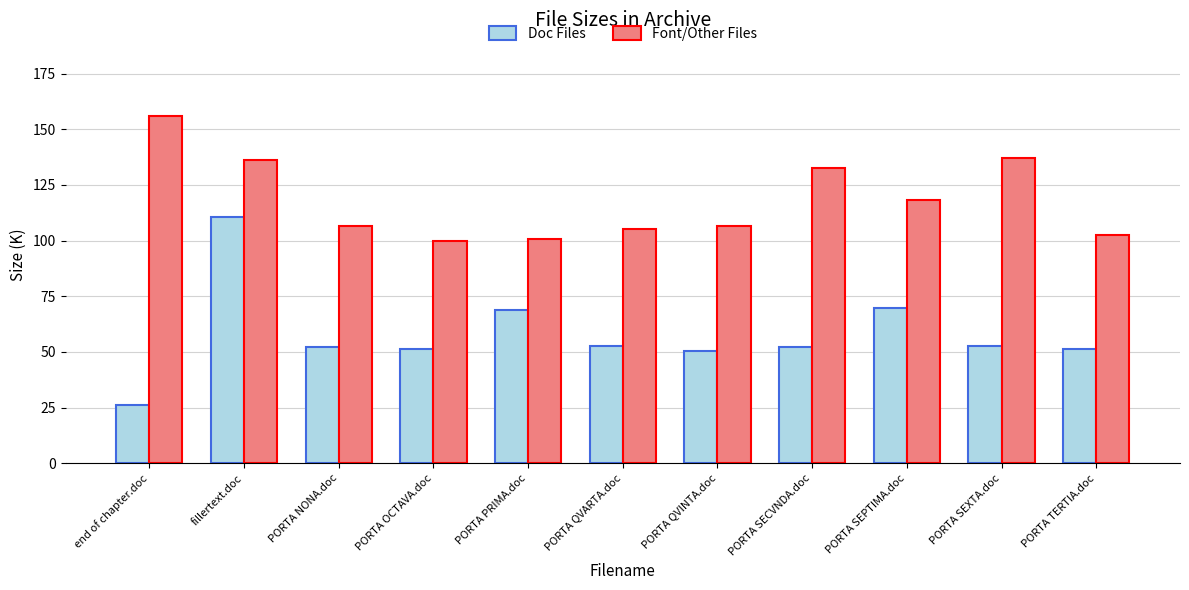

What is the sum of all Font/Other Files values?

1301.2